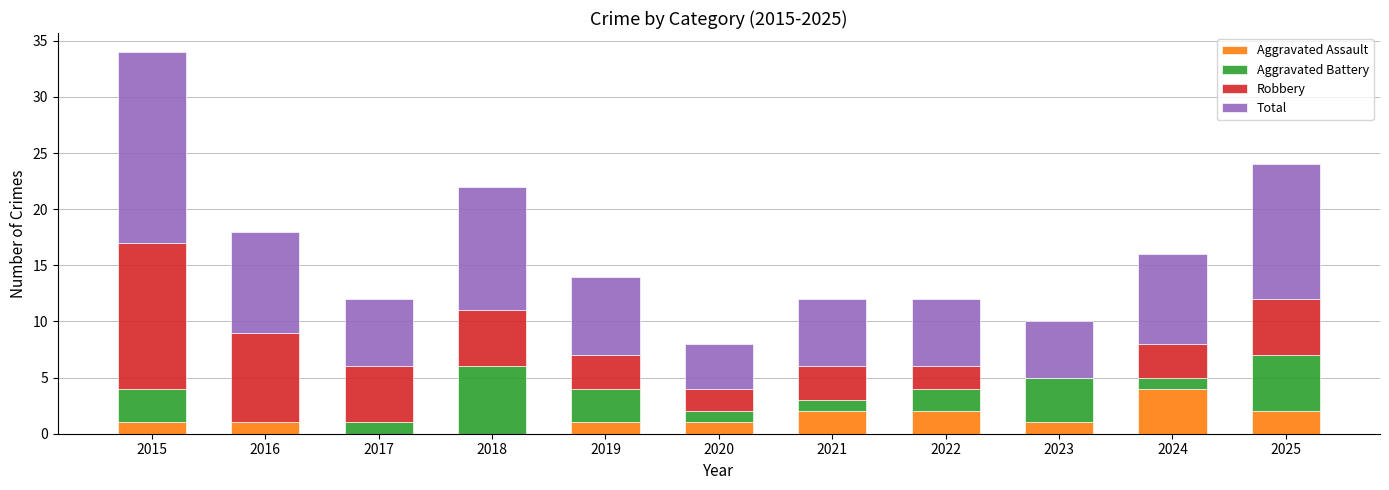

What is the total value across all series at 2020?

8